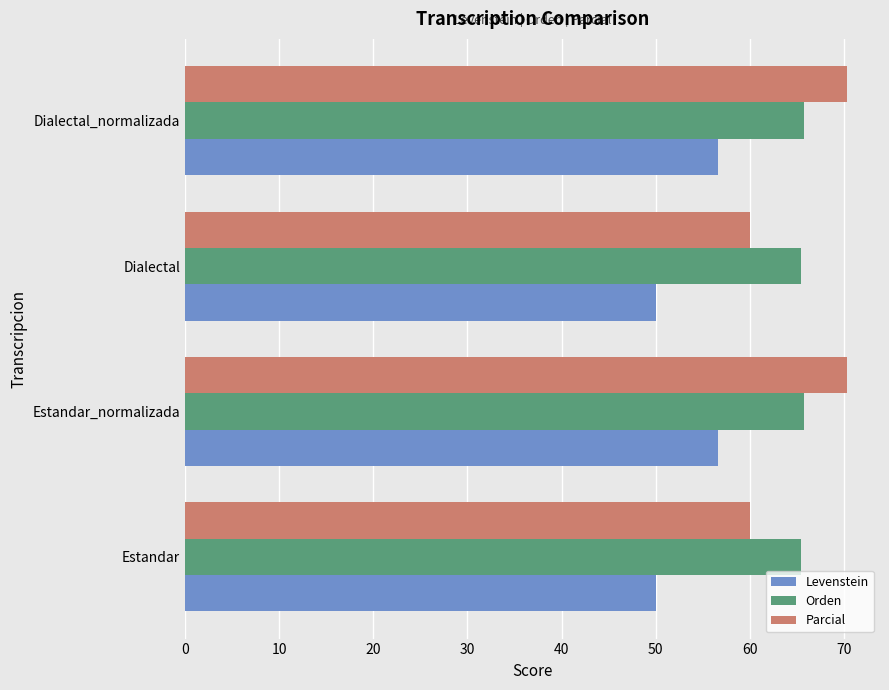

The Parcial series shows 60.0 at Estandar. True or false?

True